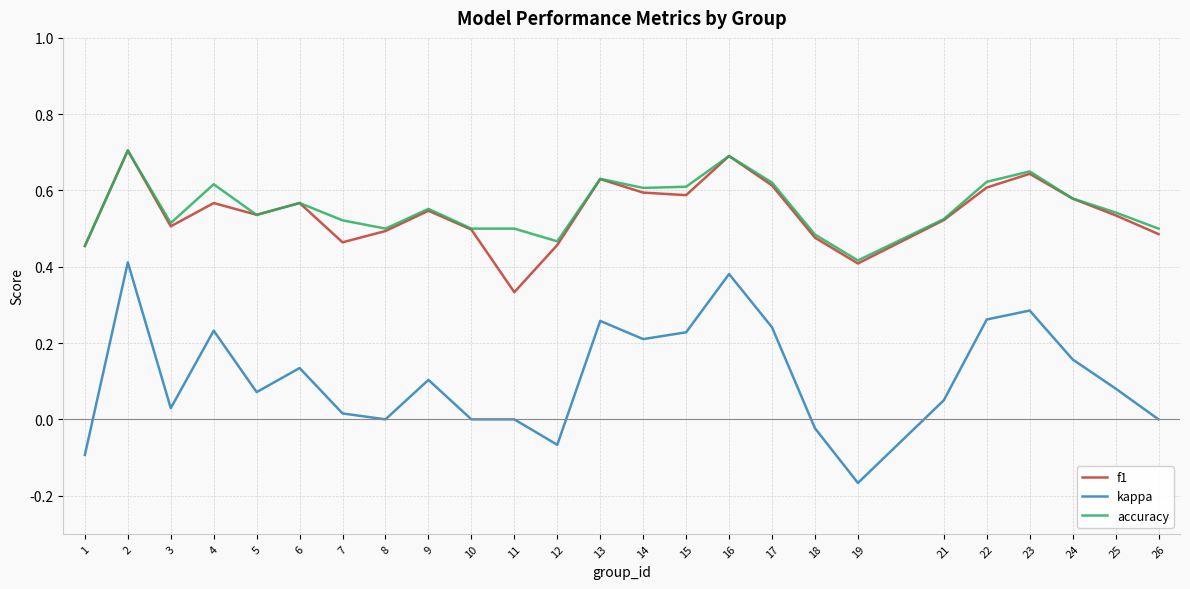

What are all the series names shown in the legend?

f1, kappa, accuracy